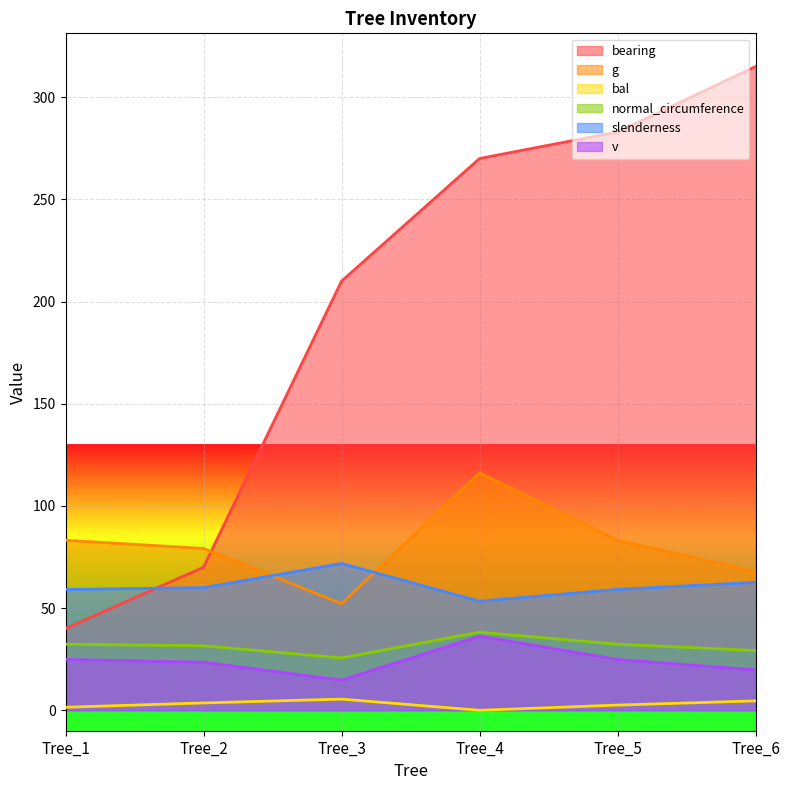

True or false: bearing and v cross at least once.

False